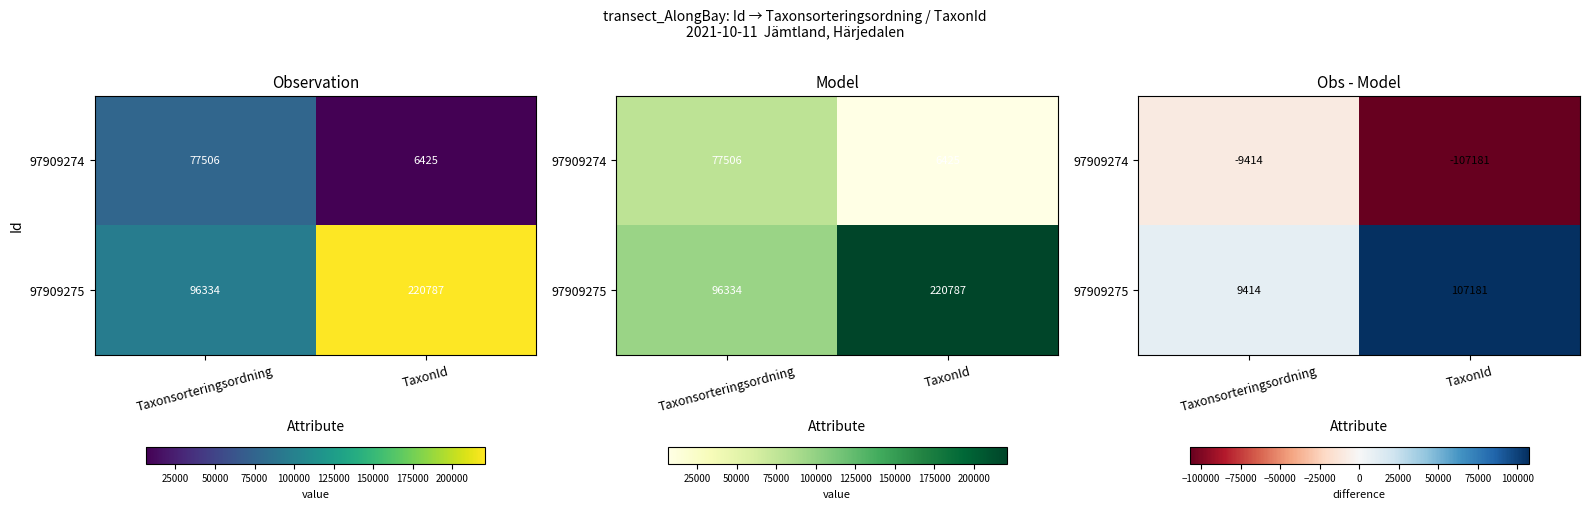

How many 97909275 values are between 9414 and 107181?

2